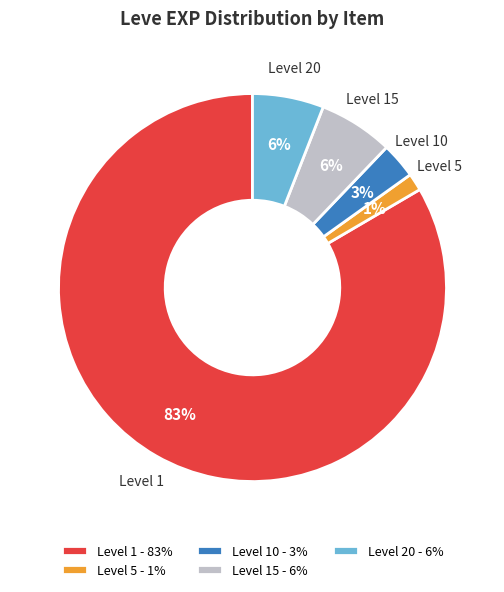

To the nearest percent, what is the combined percentage of Level 15 - 6% and Level 1 - 83%?

90%